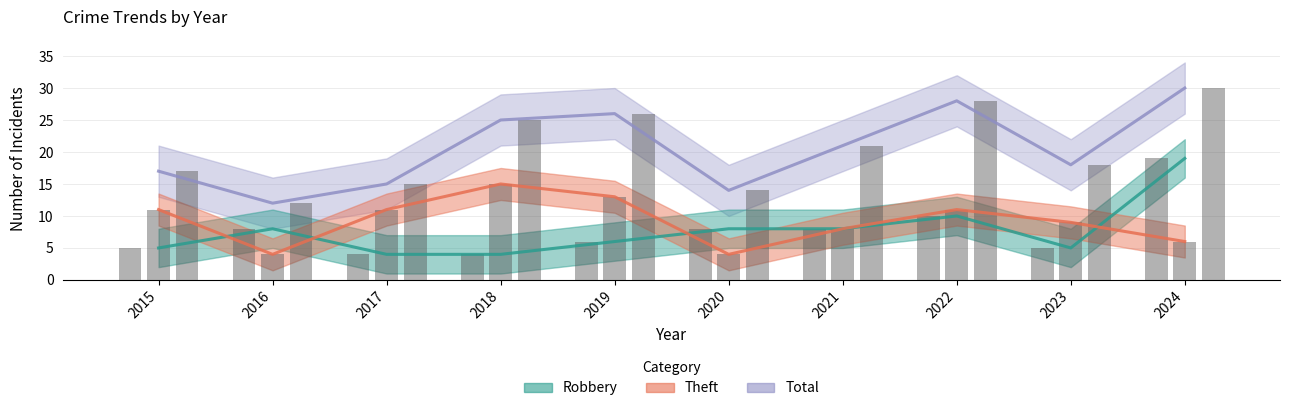

Where does the Robbery series first go above 8?

2022